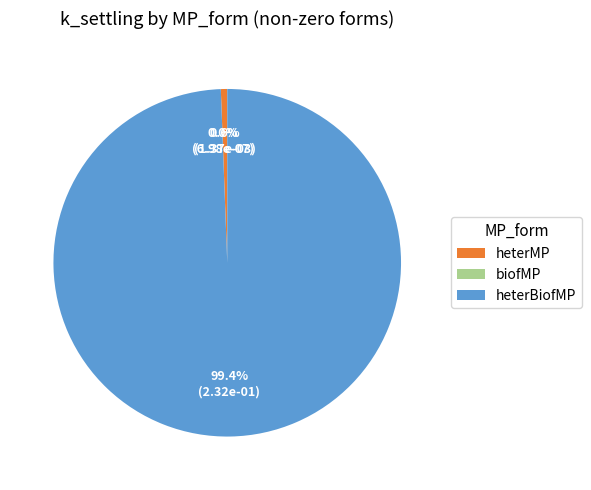

Between heterBiofMP and heterMP, which is larger?

heterBiofMP